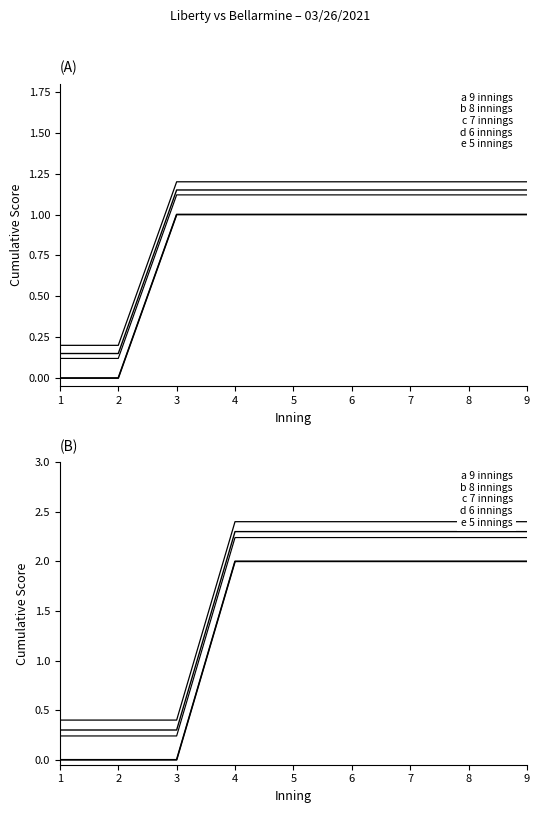

Does the chart have visible grid lines?

No